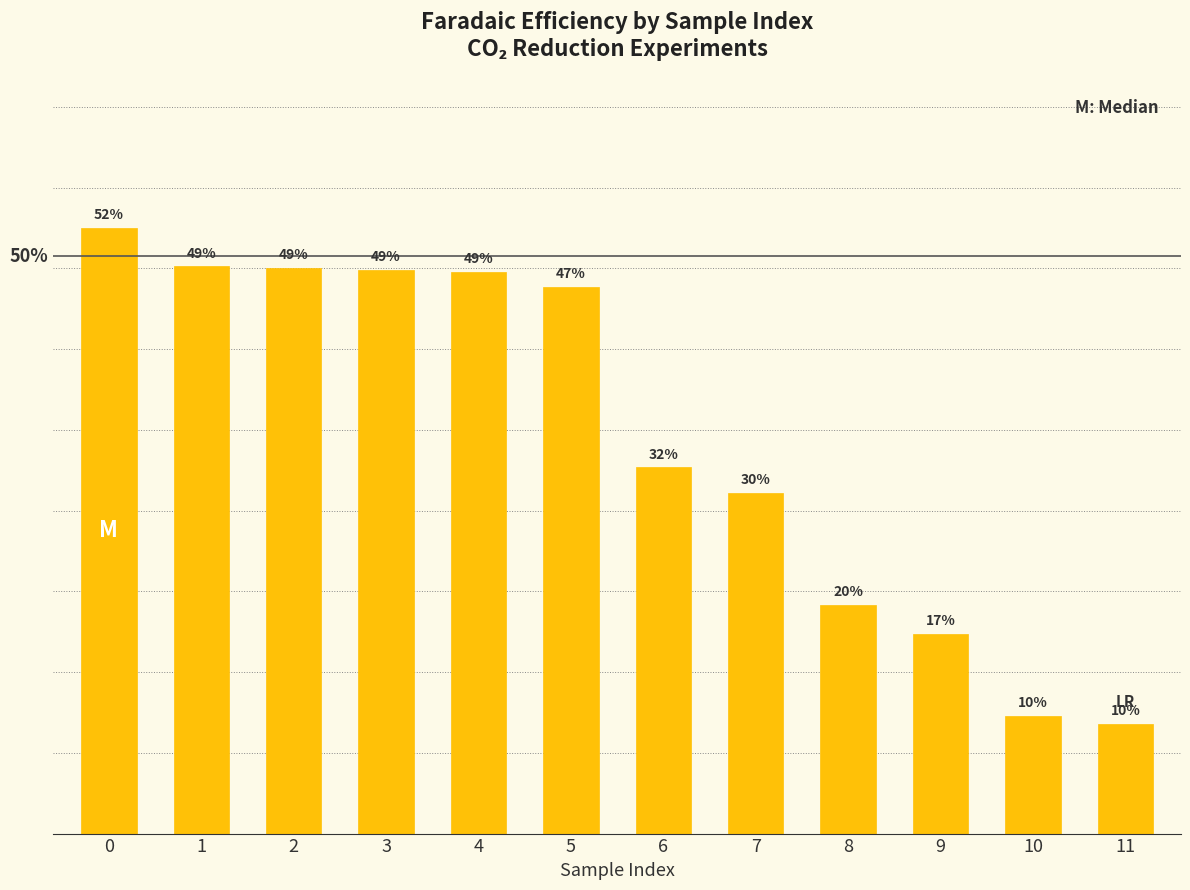

Does the chart contain any negative values?

No